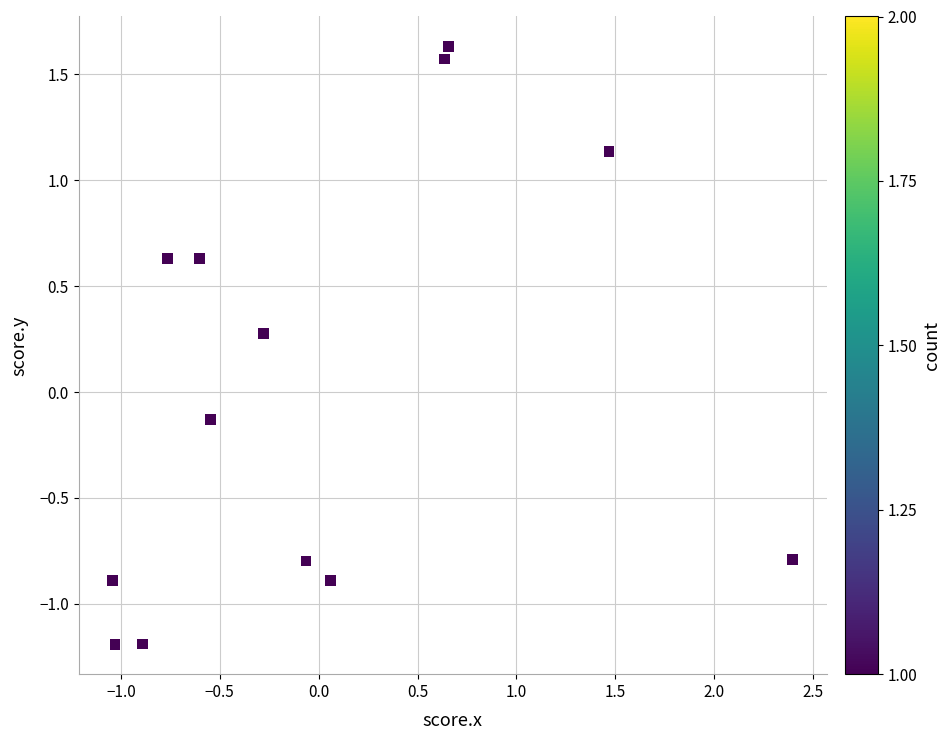

What is the range of Y values (max minus min)?

2.8